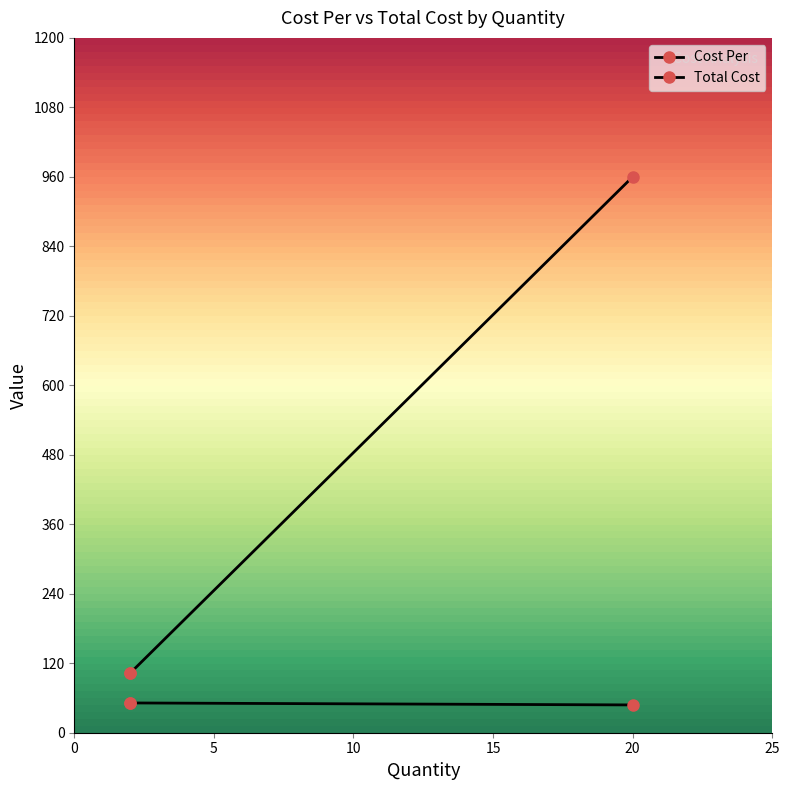

List the series in order of their peak value, highest first.

Total Cost, Cost Per